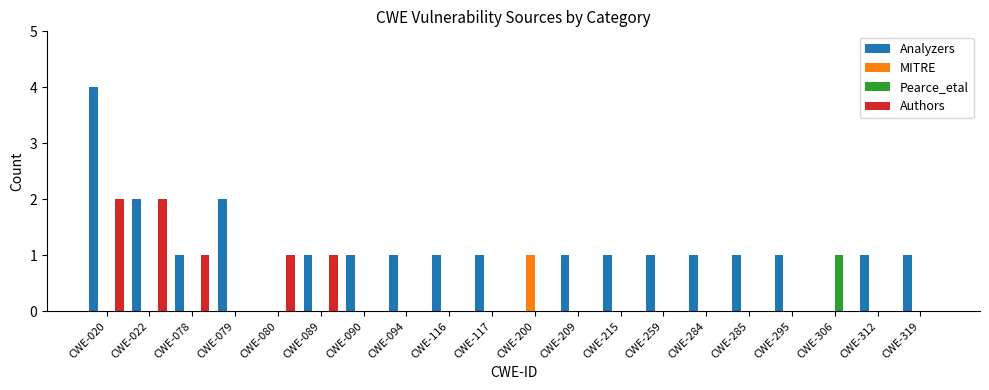

Which series changed the most between CWE-022 and CWE-116?

Authors